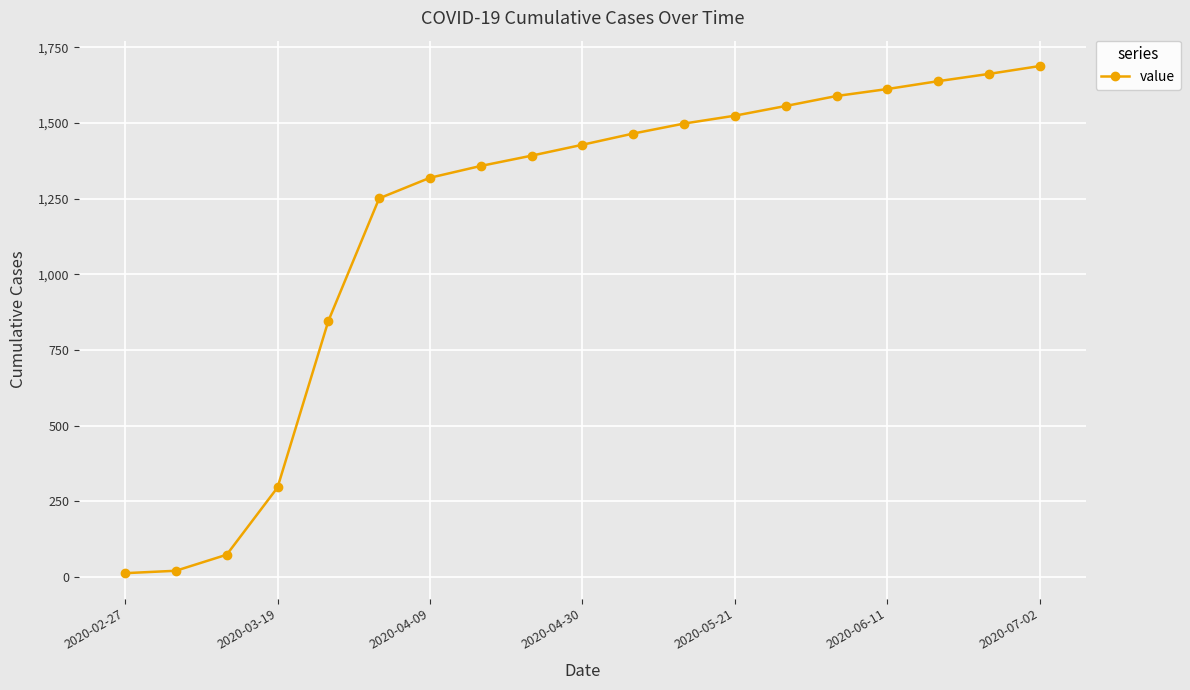

What is the greatest value displayed?

1688